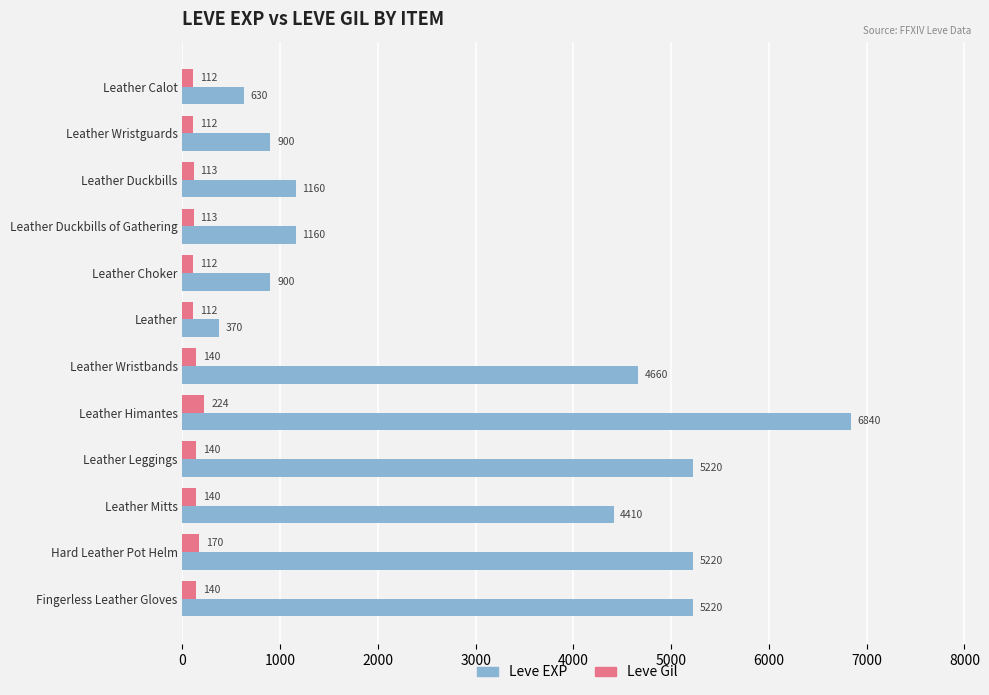

What is the difference between the maximum and minimum values in the Leve Gil series?

112